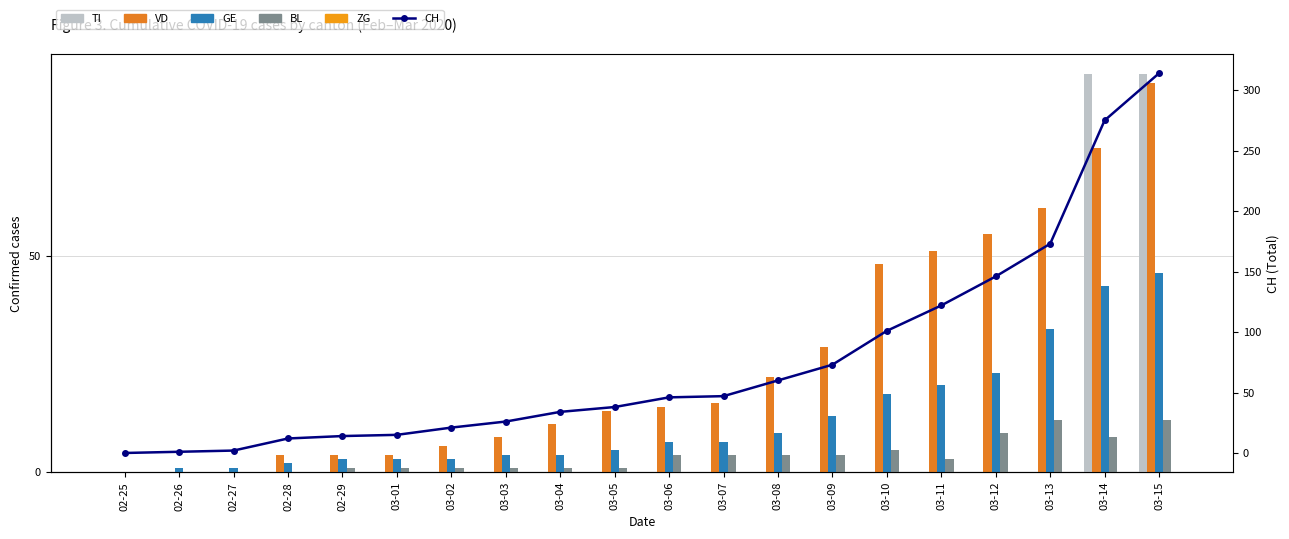

What value does the VD series have at 03-13?

61